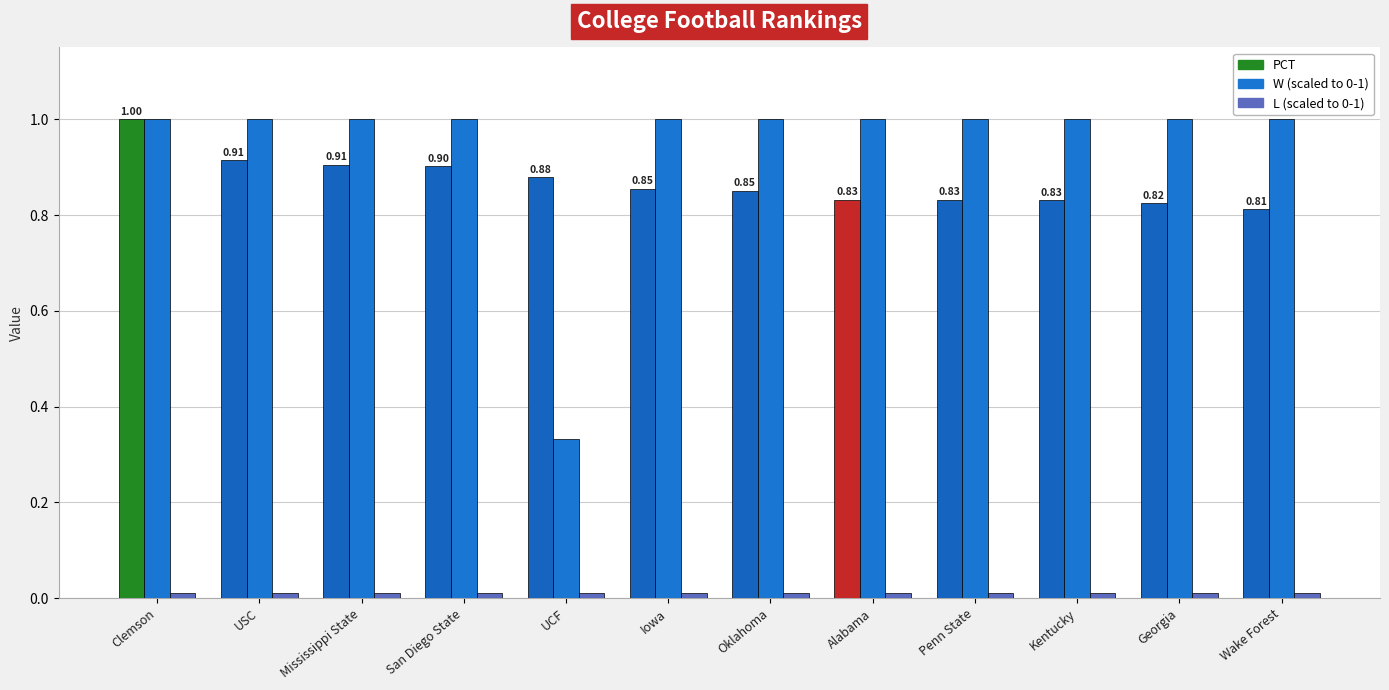

At which category is the sum across all series the highest?

Clemson